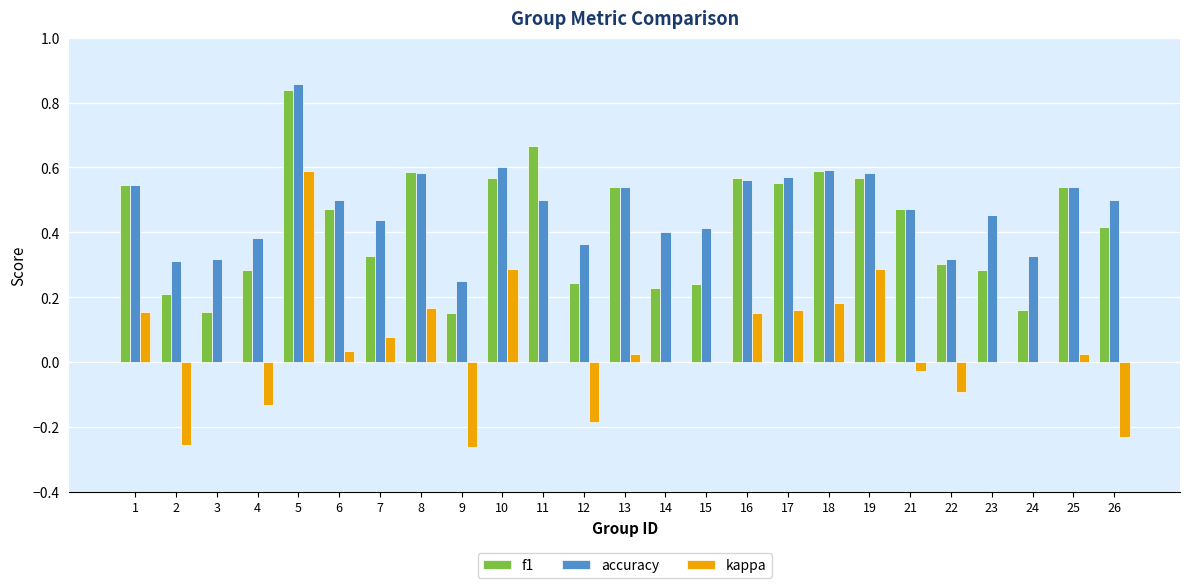

True or false: kappa has a value of 0.1 at 16.

False